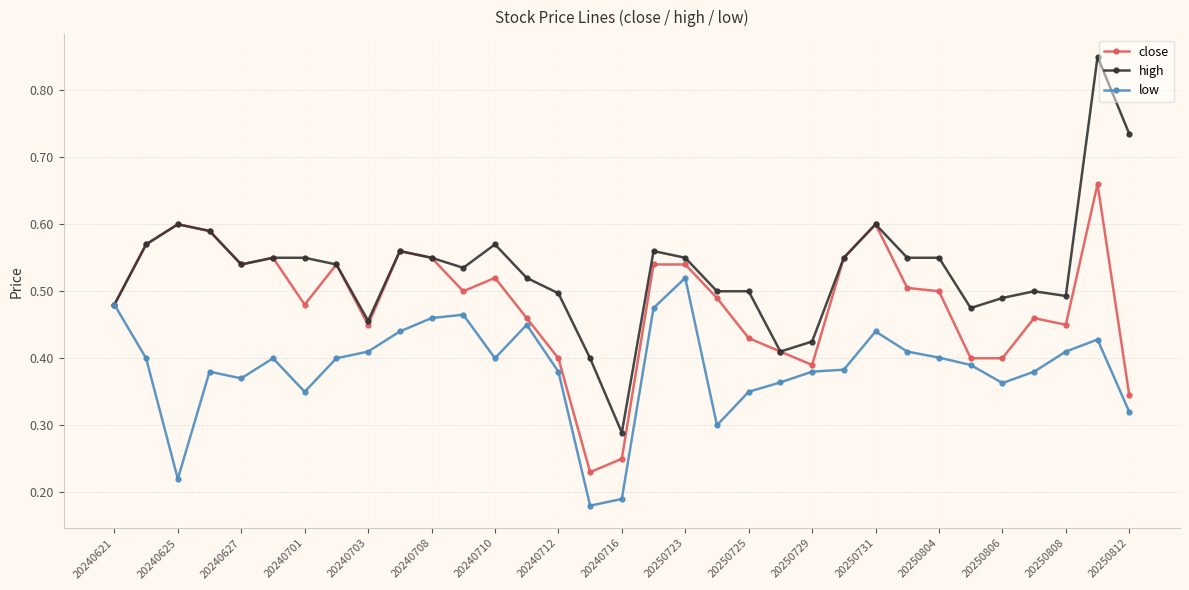

Which series has the largest total across all categories?

high